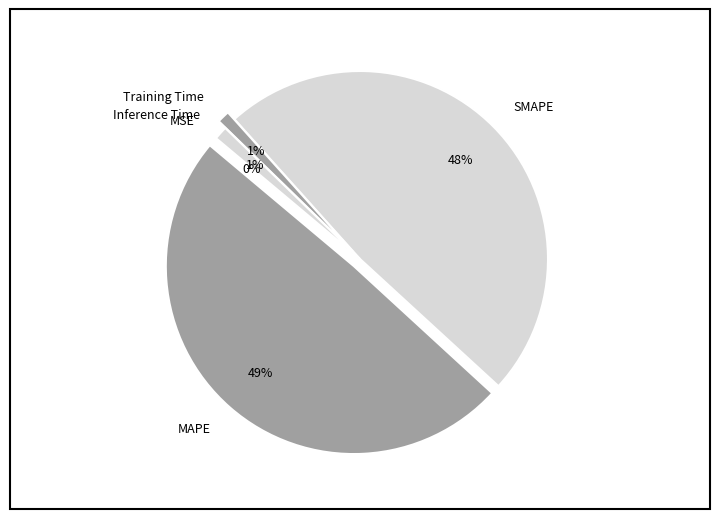

To the nearest percent, what is the average slice percentage?

20%